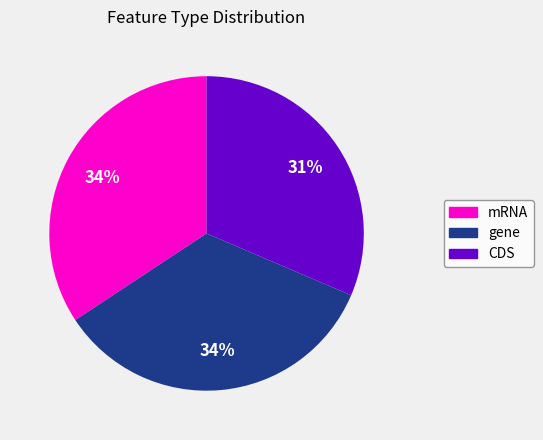

Does gene represent more than half of the total?

No